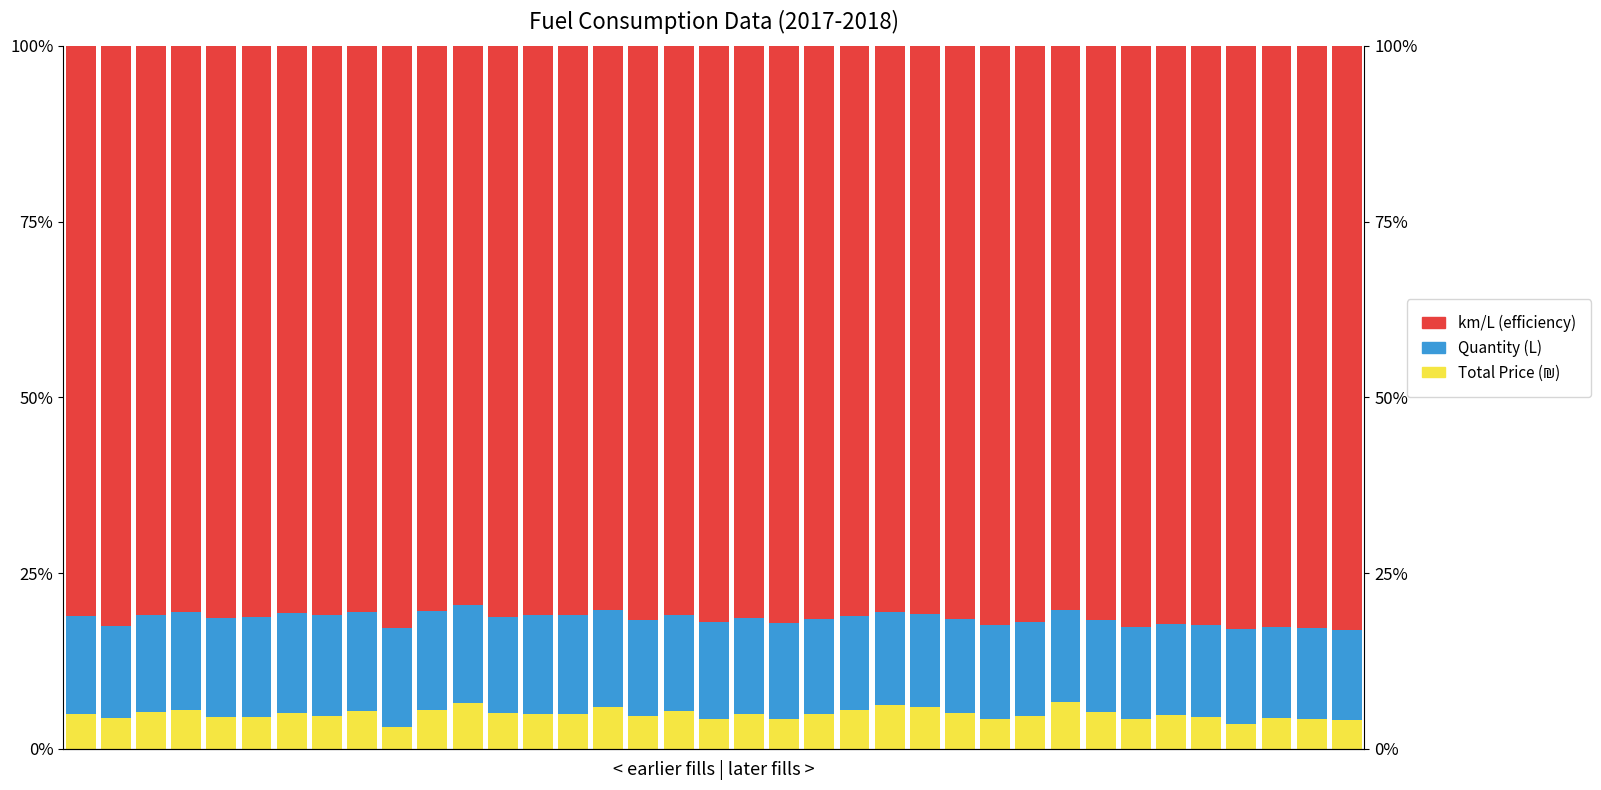

At which label is Quantity (L) closest to 13?

34